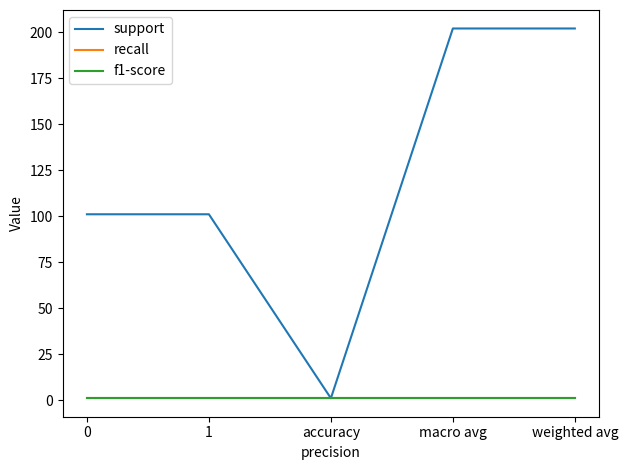

What is the label of the 4th point from the left?

macro avg